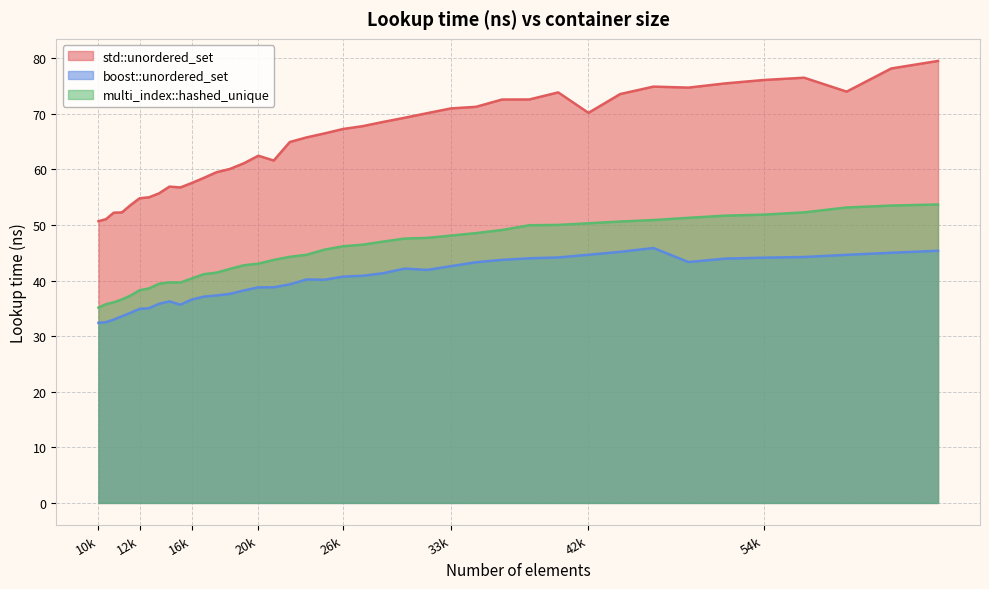

What is the minimum value shown in the chart?

32.4